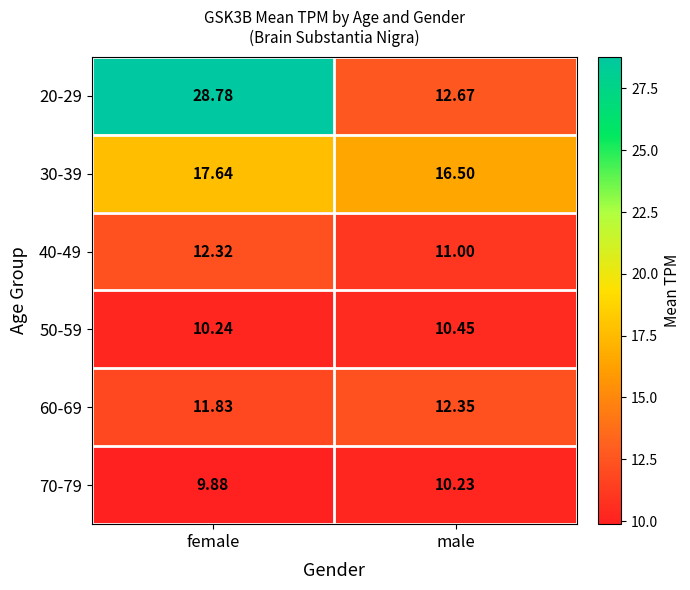

Is the value of 60-69 at male greater than the value of 50-59 at male?

Yes